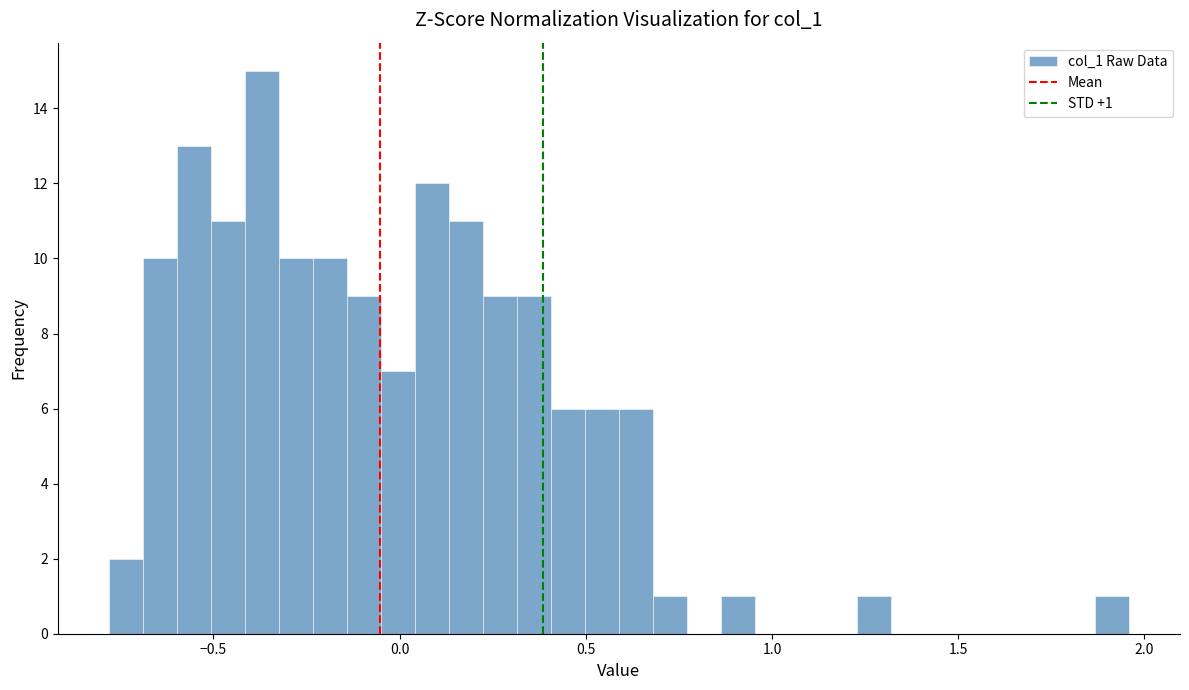

Read against the x-axis, roughly where is the centre of the tallest bar?

-0.35